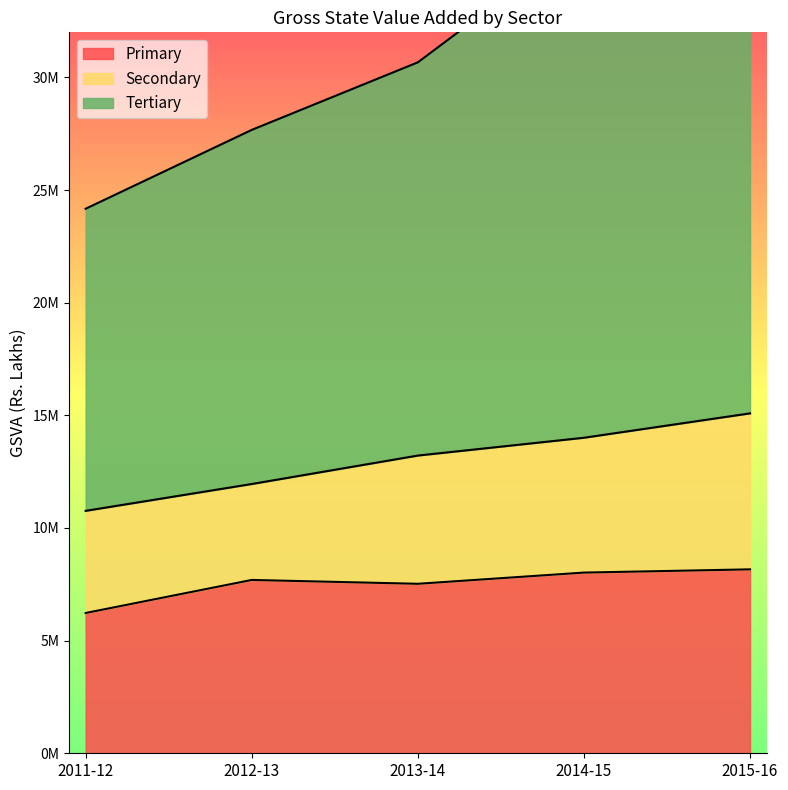

Read the Primary value at 2011-12, to the nearest 50.

6226500